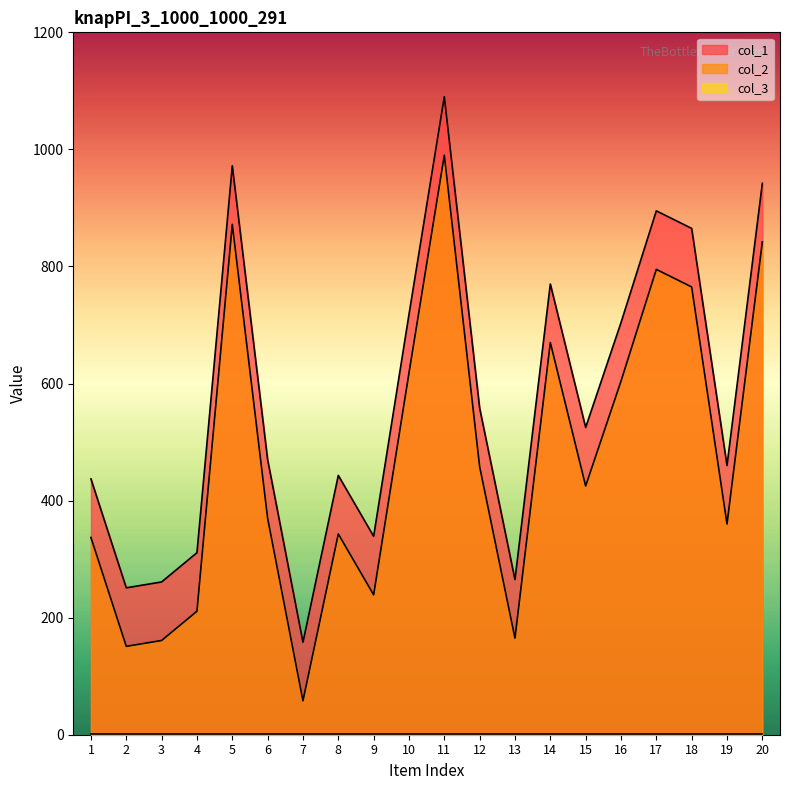

What is the minimum value for col_2?

58